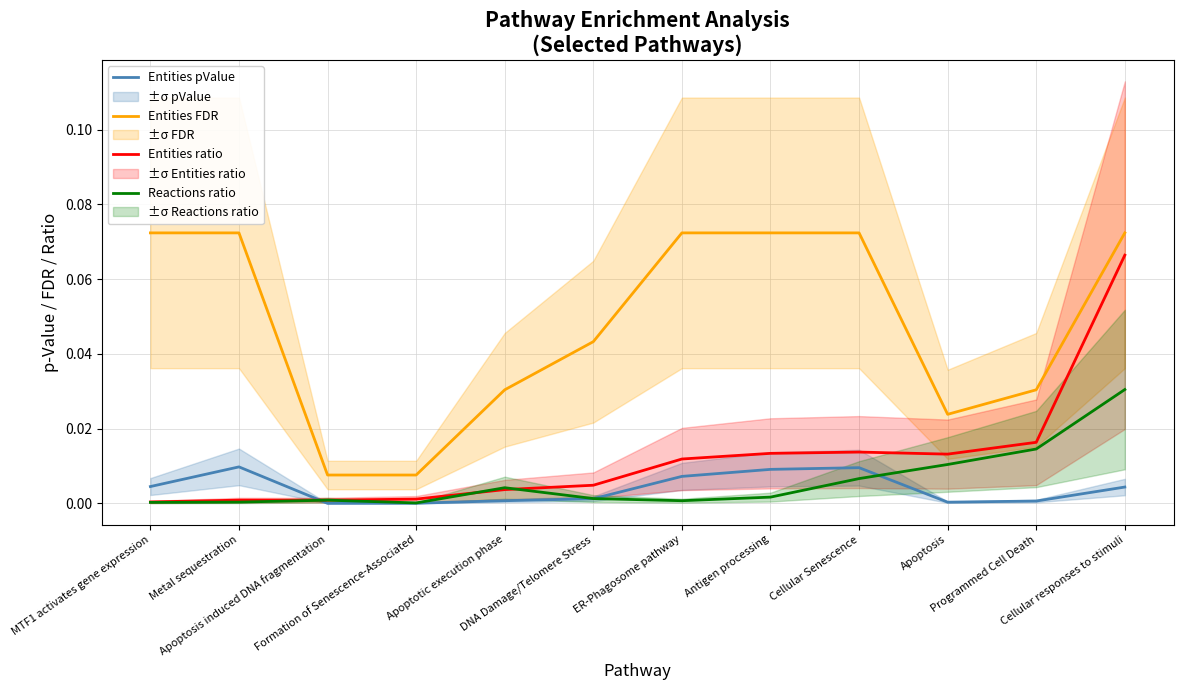

Reading left to right, list all the values displayed in this chart.

Entities pValue: MTF1 activates gene expression=0.0	Metal sequestration=0.0	Apoptosis induced DNA fragmentation=0.0	Formation of Senescence-Associated=0.0	Apoptotic execution phase=0.0	DNA Damage/Telomere Stress=0.0	ER-Phagosome pathway=0.0	Antigen processing=0.0	Cellular Senescence=0.0	Apoptosis=0.0	Programmed Cell Death=0.0	Cellular responses to stimuli=0.0
Entities FDR: MTF1 activates gene expression=0.1	Metal sequestration=0.1	Apoptosis induced DNA fragmentation=0.0	Formation of Senescence-Associated=0.0	Apoptotic execution phase=0.0	DNA Damage/Telomere Stress=0.0	ER-Phagosome pathway=0.1	Antigen processing=0.1	Cellular Senescence=0.1	Apoptosis=0.0	Programmed Cell Death=0.0	Cellular responses to stimuli=0.1
Entities ratio: MTF1 activates gene expression=0.0	Metal sequestration=0.0	Apoptosis induced DNA fragmentation=0.0	Formation of Senescence-Associated=0.0	Apoptotic execution phase=0.0	DNA Damage/Telomere Stress=0.0	ER-Phagosome pathway=0.0	Antigen processing=0.0	Cellular Senescence=0.0	Apoptosis=0.0	Programmed Cell Death=0.0	Cellular responses to stimuli=0.1
Reactions ratio: MTF1 activates gene expression=0.0	Metal sequestration=0.0	Apoptosis induced DNA fragmentation=0.0	Formation of Senescence-Associated=0.0	Apoptotic execution phase=0.0	DNA Damage/Telomere Stress=0.0	ER-Phagosome pathway=0.0	Antigen processing=0.0	Cellular Senescence=0.0	Apoptosis=0.0	Programmed Cell Death=0.0	Cellular responses to stimuli=0.0